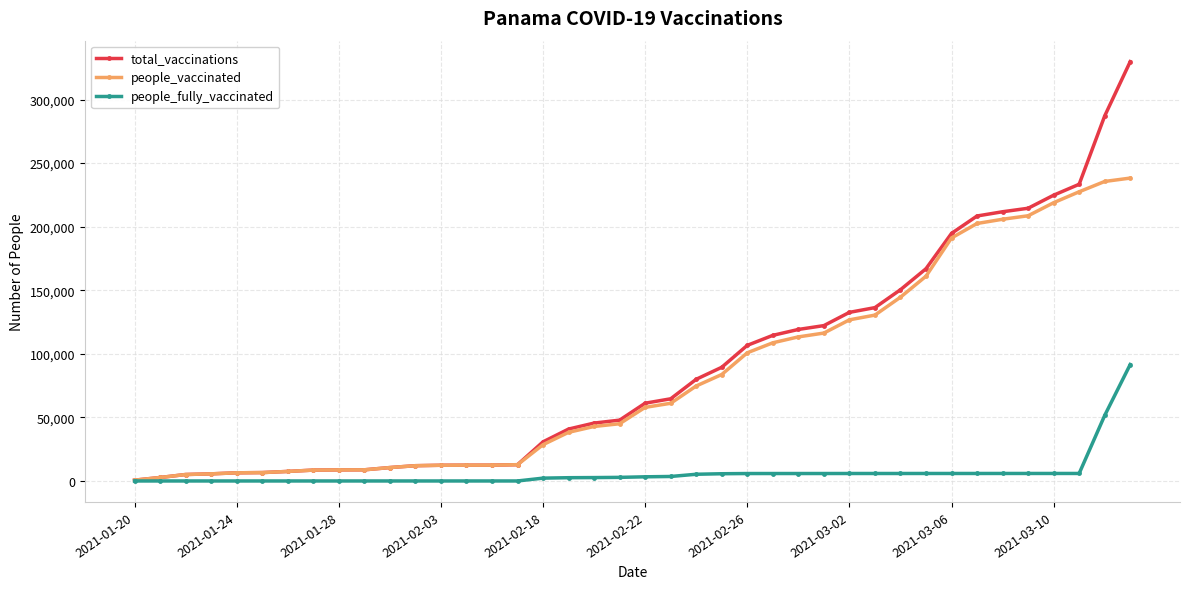

Rank the series by their maximum value, from highest to lowest.

total_vaccinations, people_vaccinated, people_fully_vaccinated